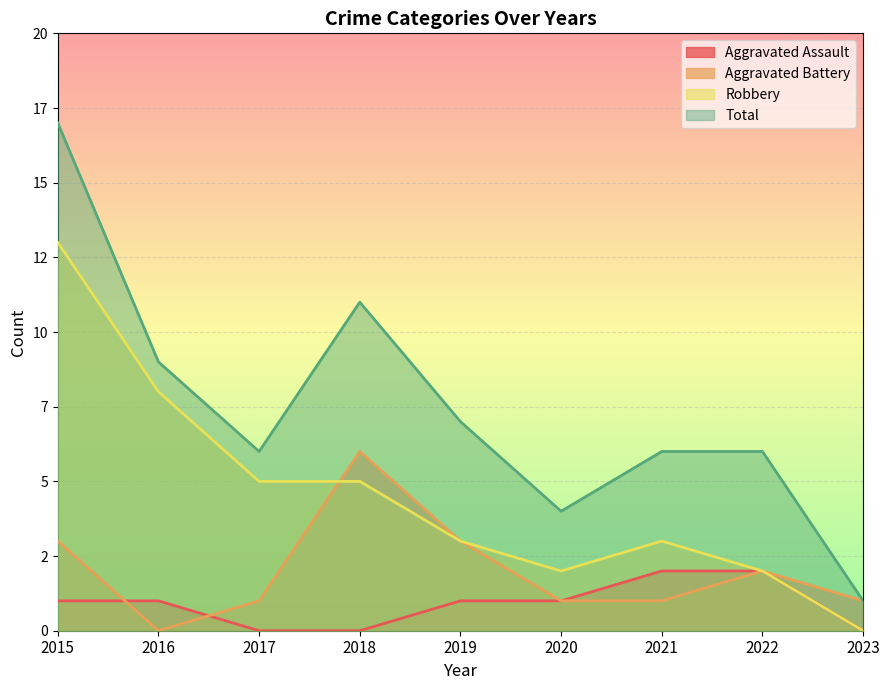

In Total, how many points are lower than both neighbors (excluding endpoints)?

2